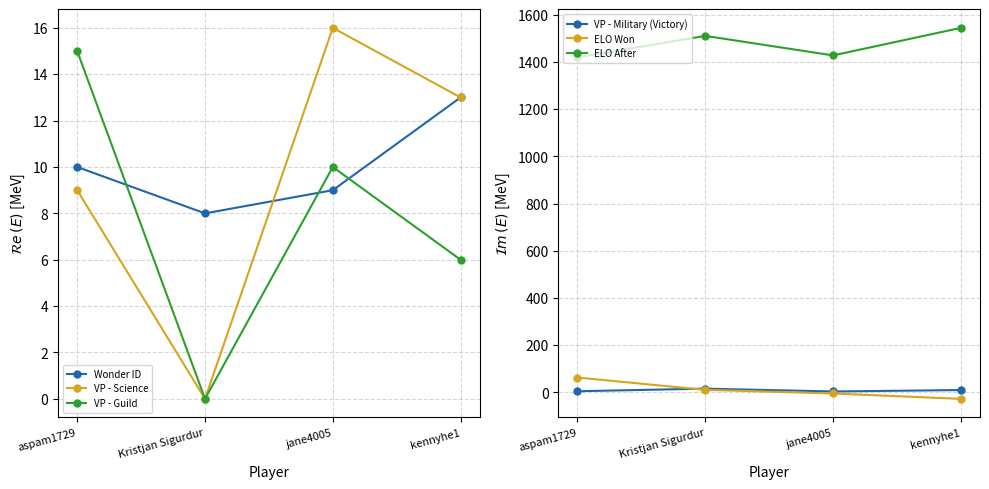

Does the chart have visible grid lines?

Yes